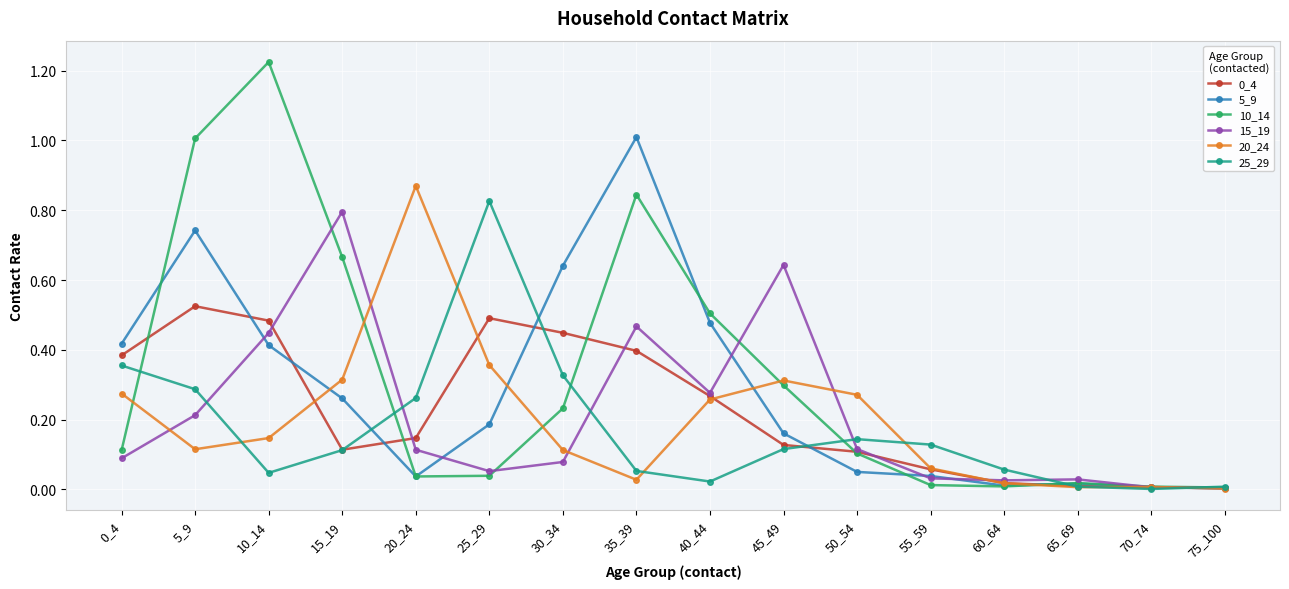

True or false: 0_4 has a value of 0.0 at 70_74.

True